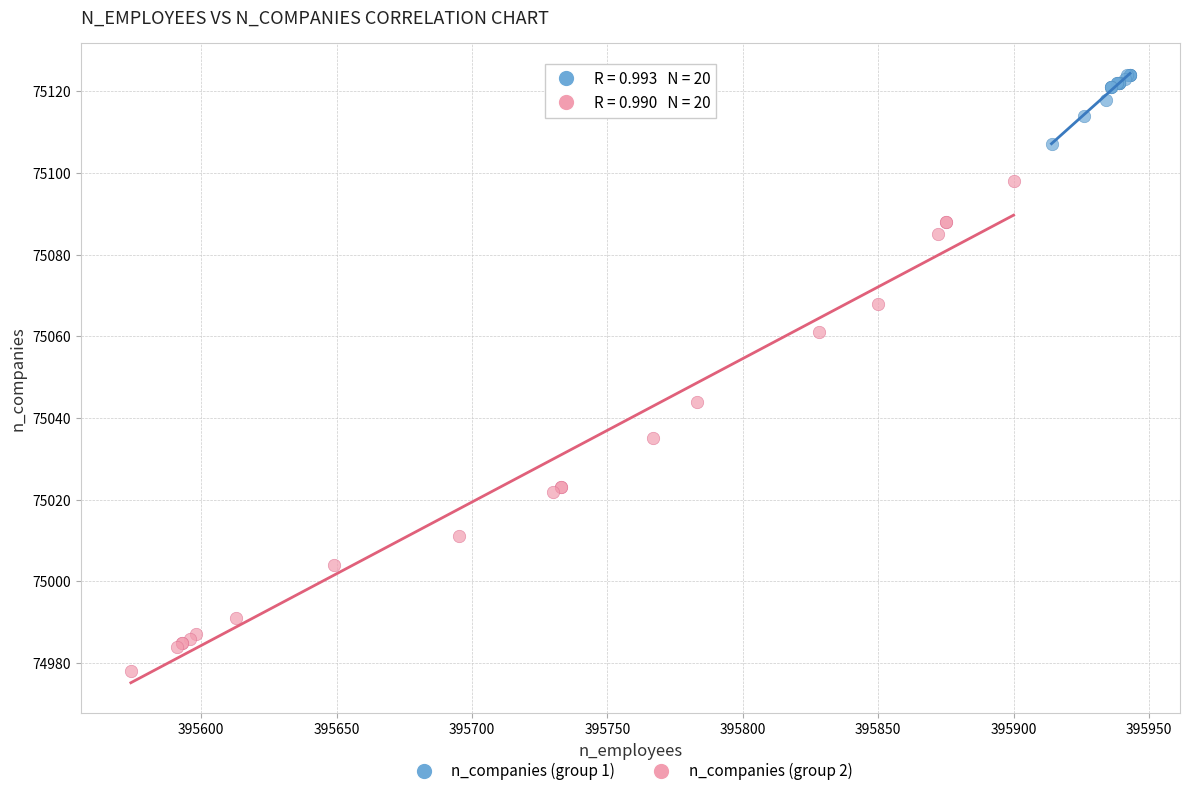

Which series reaches the maximum Y coordinate?

n_companies (group 1)